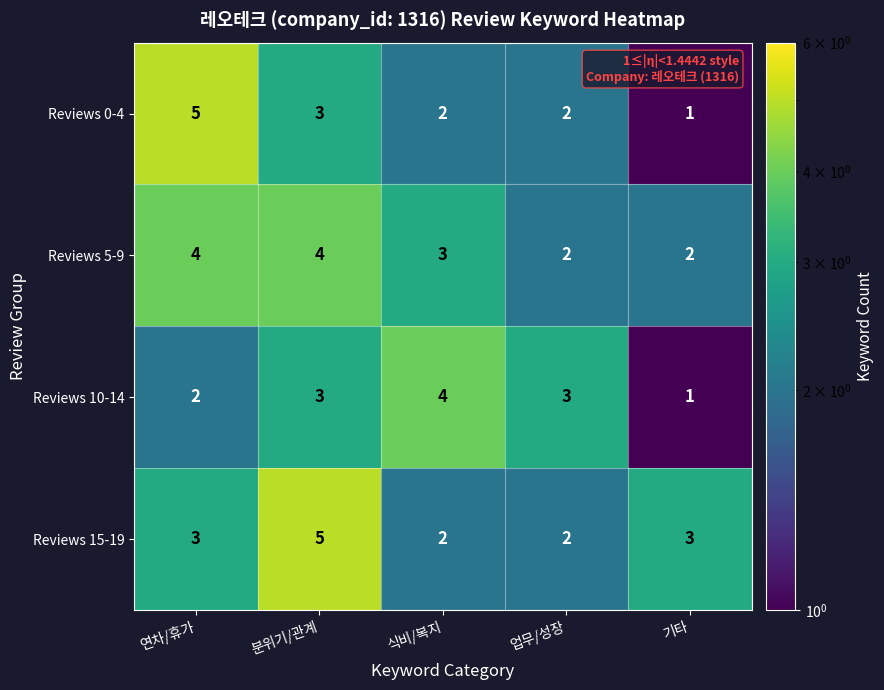

Reading left to right, what are all the values shown in this chart?

Reviews 0-4: 연차/휴가=5	분위기/관계=3	식비/복지=2	업무/성장=2	기타=1
Reviews 5-9: 연차/휴가=4	분위기/관계=4	식비/복지=3	업무/성장=2	기타=2
Reviews 10-14: 연차/휴가=2	분위기/관계=3	식비/복지=4	업무/성장=3	기타=1
Reviews 15-19: 연차/휴가=3	분위기/관계=5	식비/복지=2	업무/성장=2	기타=3